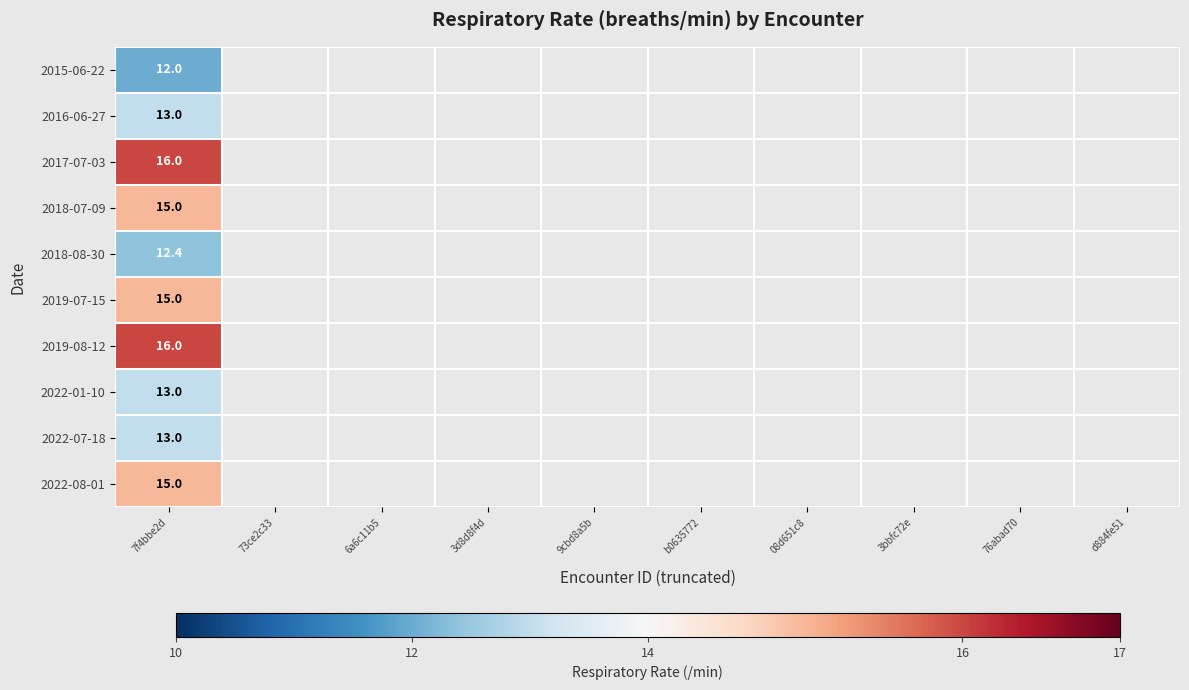

Rank the series by their maximum value, from lowest to highest.

2015-06-22, 2018-08-30, 2016-06-27, 2022-01-10, 2022-07-18, 2018-07-09, 2019-07-15, 2022-08-01, 2017-07-03, 2019-08-12